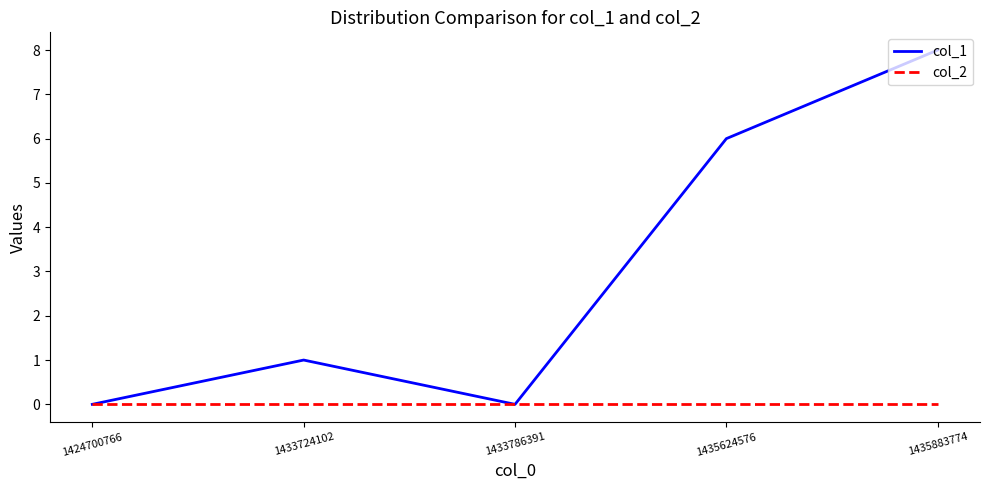

Which series has the largest range (max minus min)?

col_1